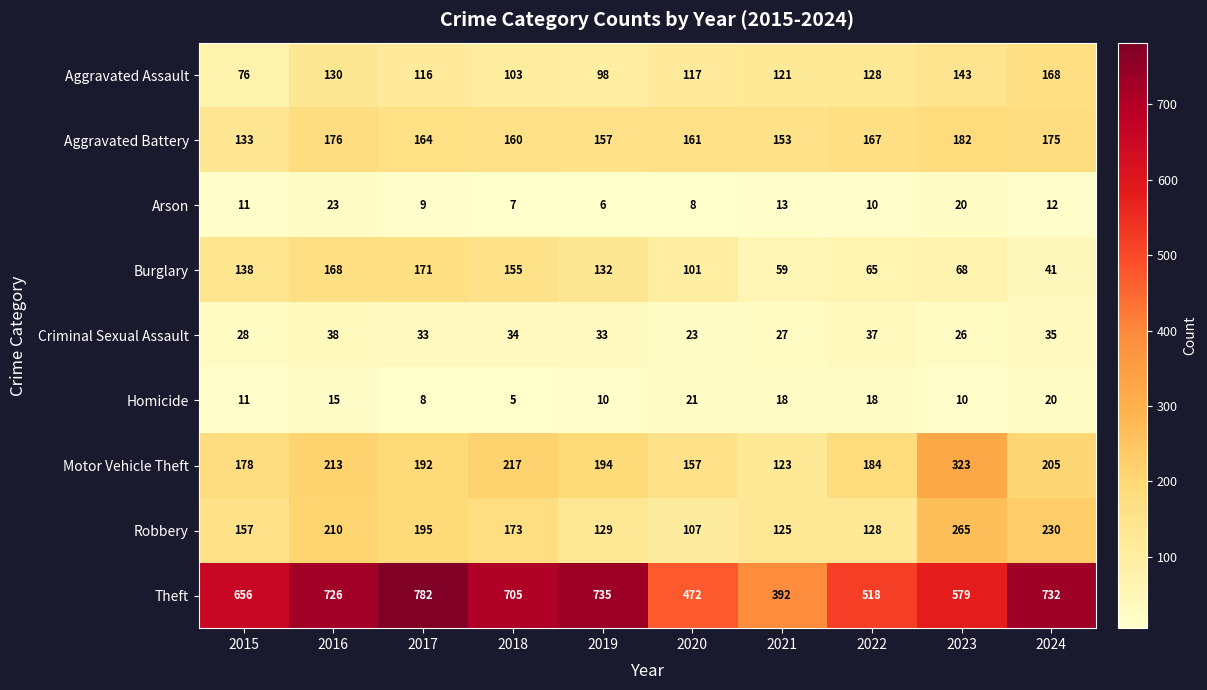

At which category is the sum across all series the highest?

2016